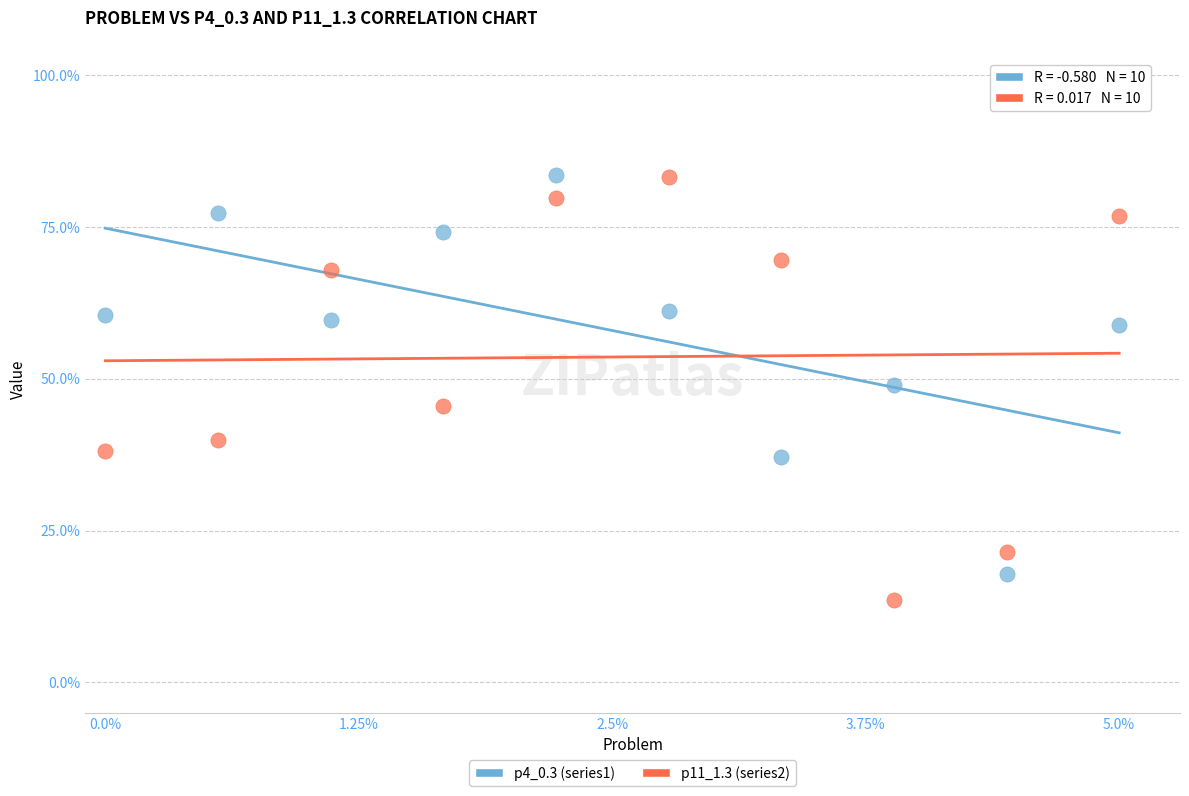

Across all data points, what is the range of X values (max minus min)?

5.0